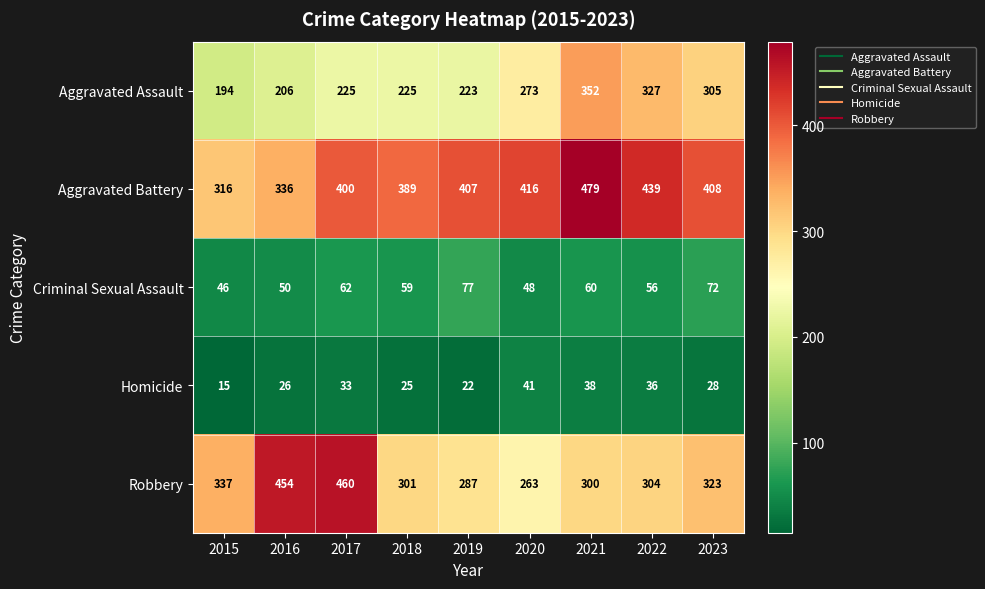

What is the highest value of the Aggravated Battery series?

479